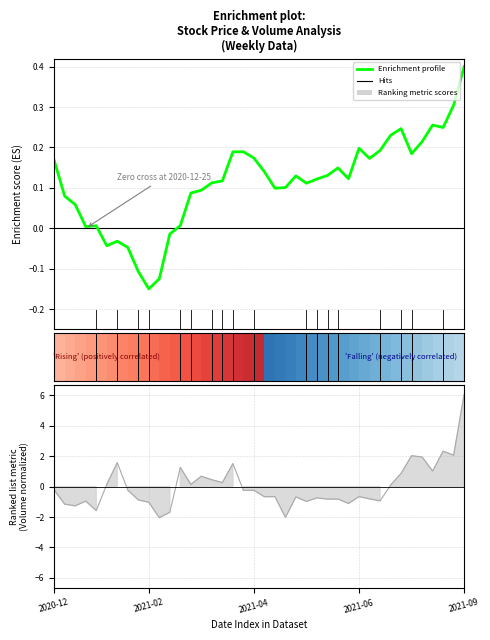

What is the minimum value shown in the chart?

-0.1